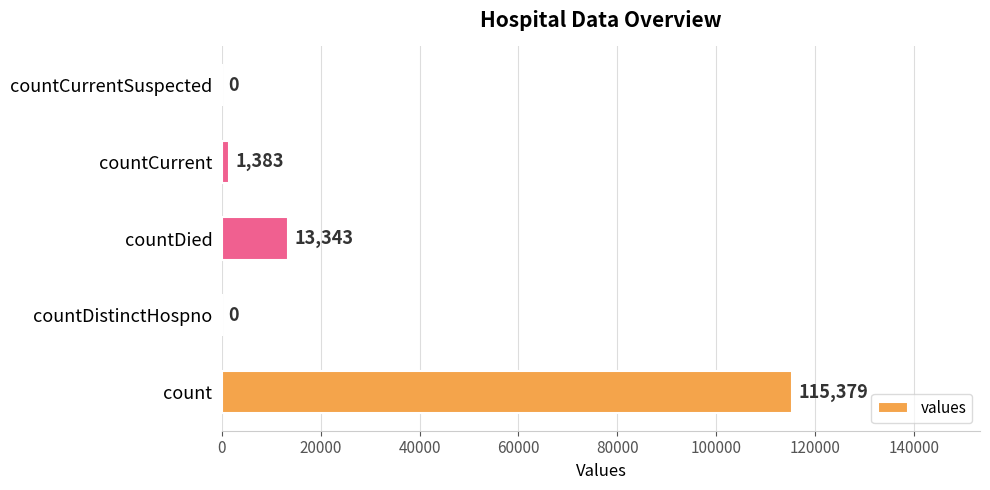

True or false: the data shows -47826 at countCurrentSuspected.

False